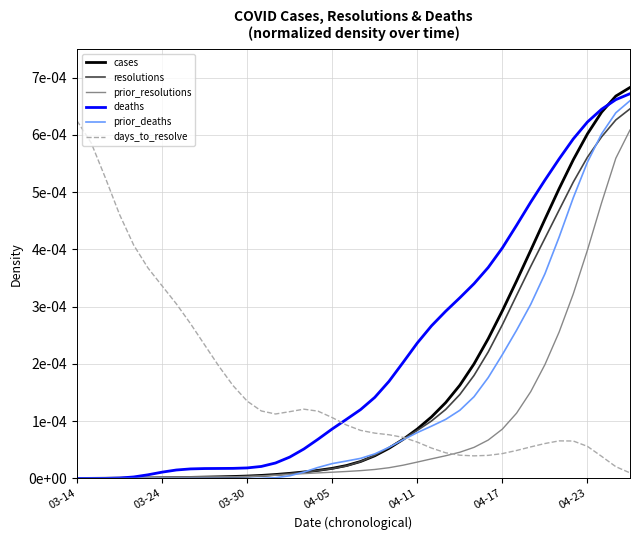

At which label is prior_deaths closest to 0?

03-14